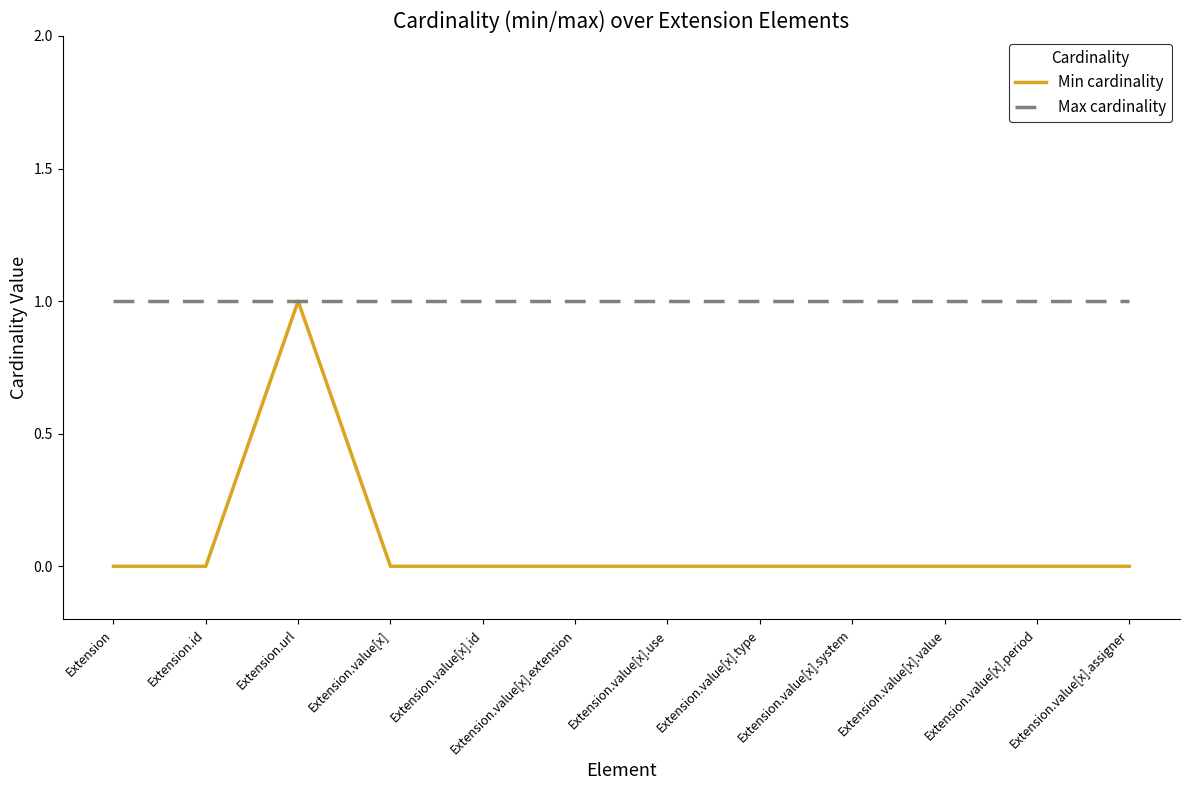

Does the chart have visible grid lines?

No